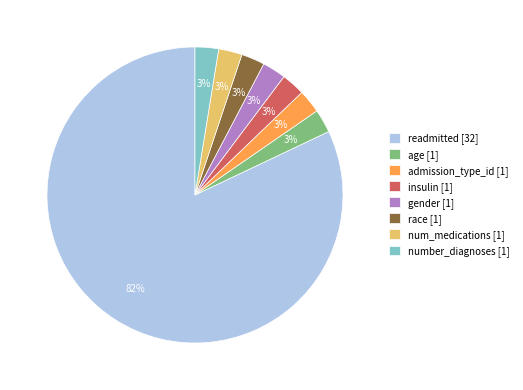

True or false: number_diagnoses [1] accounts for 3% of the total.

True